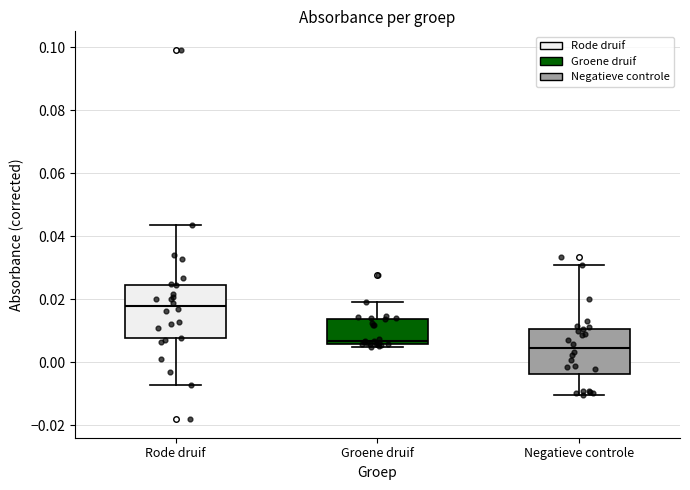

Comparing the boxes themselves (not the whiskers), which one is the tallest?

Rode druif